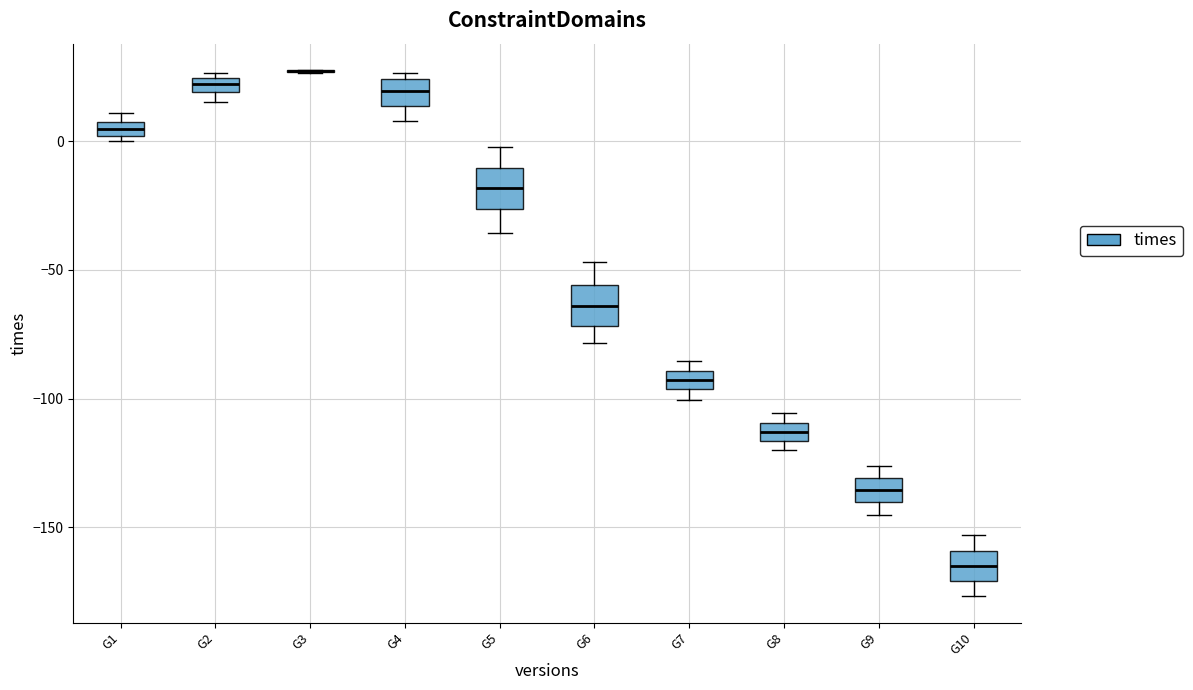

Where is the upper edge of the box for G9 on the y-axis? The values are not printed on the chart, so give them approximately, as read against the axis.

-130